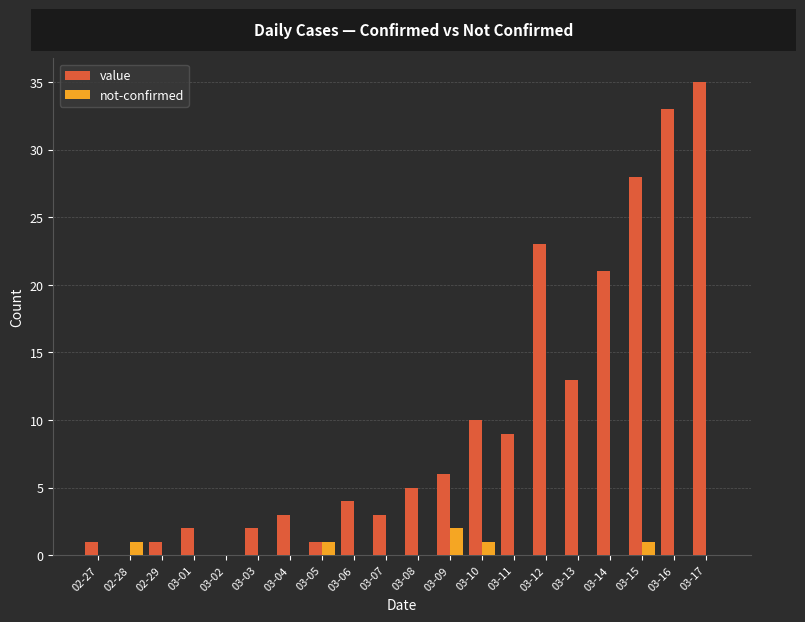

Reading left to right, transcribe all the data shown in this chart.

value: 1	0	1	2	0	2	3	1	4	3	5	6	10	9	23	13	21	28	33	35
not-confirmed: 0	1	0	0	0	0	0	1	0	0	0	2	1	0	0	0	0	1	0	0